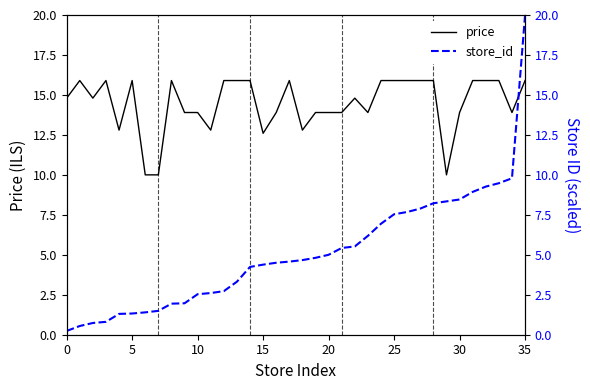

Does the chart have visible grid lines?

No